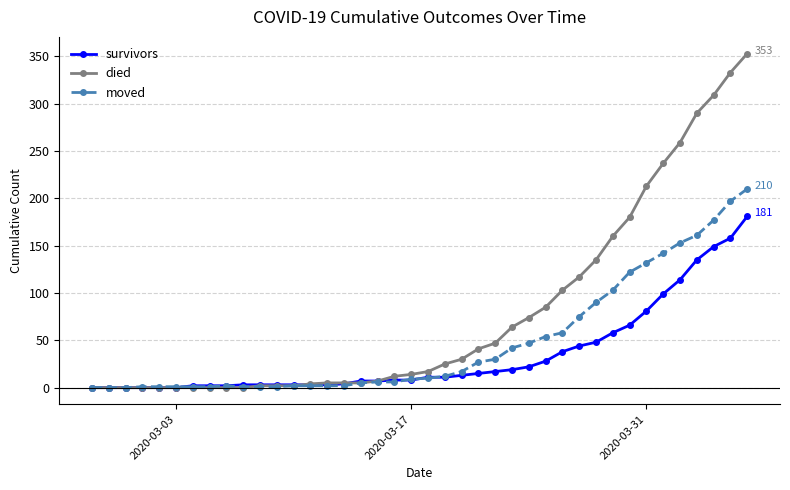

At how many categories does at least one series exceed 312?

2